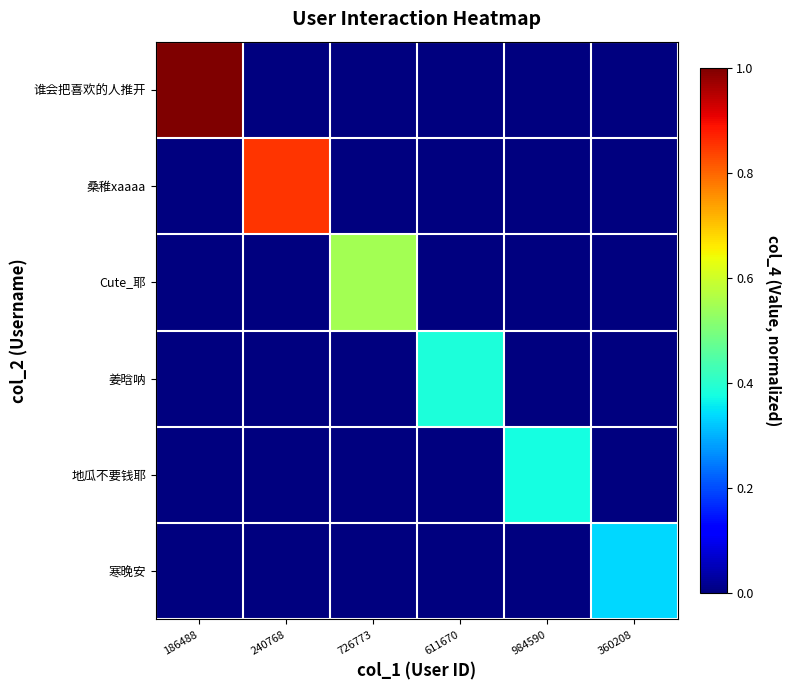

Reading left to right, extract all data points from this chart.

谁会把喜欢的人推开: 186488=1.0	240768=0.0	726773=0.0	611670=0.0	984590=0.0	360208=0.0
桑稚xaaaa: 186488=0.0	240768=0.9	726773=0.0	611670=0.0	984590=0.0	360208=0.0
Cute_耶: 186488=0.0	240768=0.0	726773=0.6	611670=0.0	984590=0.0	360208=0.0
姜晗呐: 186488=0.0	240768=0.0	726773=0.0	611670=0.4	984590=0.0	360208=0.0
地瓜不要钱耶: 186488=0.0	240768=0.0	726773=0.0	611670=0.0	984590=0.4	360208=0.0
寒晚安: 186488=0.0	240768=0.0	726773=0.0	611670=0.0	984590=0.0	360208=0.3